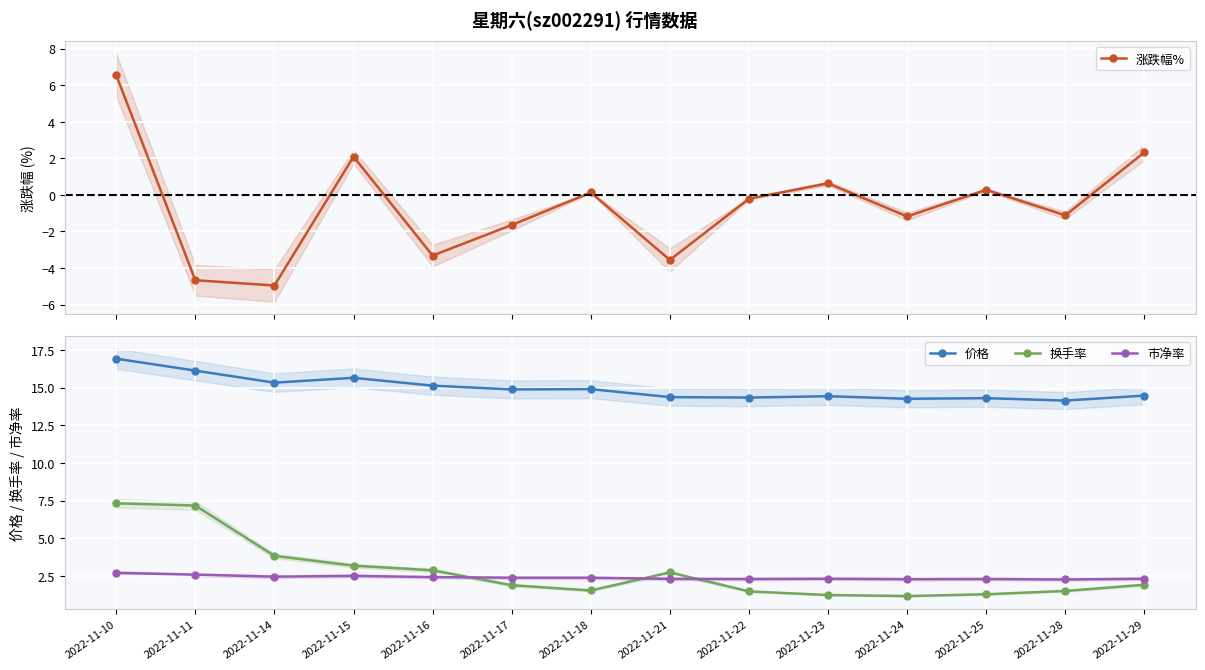

What is the sum of the 涨跌幅% values at 2022-11-11 and 2022-11-17?

-6.3